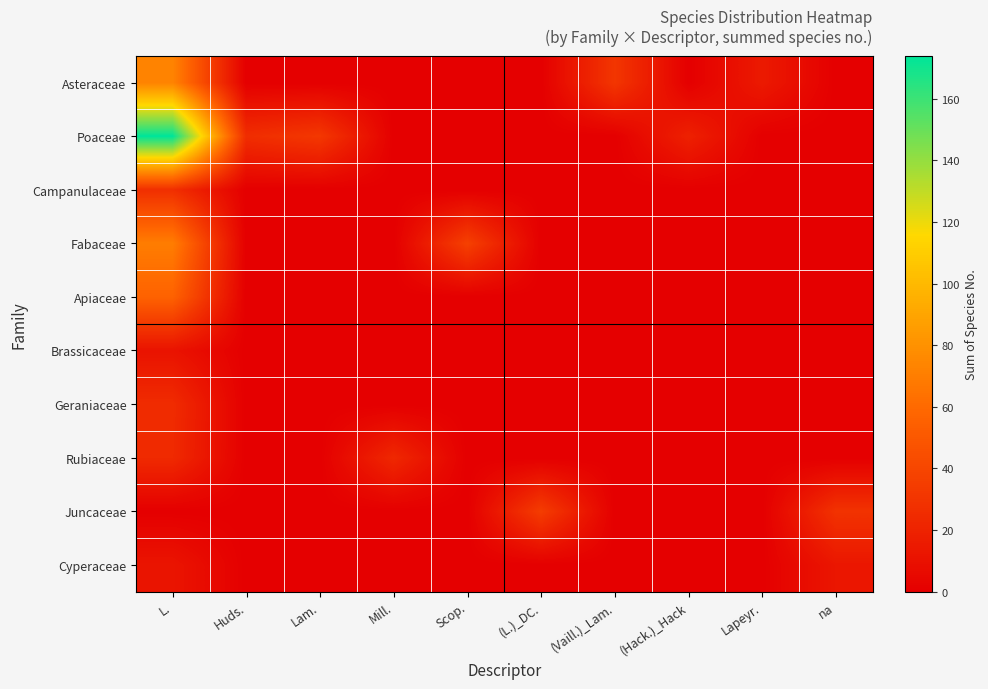

Reading left to right, extract all data points from this chart.

row_0: 73	0	0	0	0	0	31	0	15	0
row_1: 174	26	32	0	0	0	0	19	0	0
row_2: 27	0	0	0	0	0	0	0	0	0
row_3: 70	0	0	0	37	0	0	0	0	0
row_4: 56	0	0	0	0	0	0	0	0	0
row_5: 11	0	0	0	0	0	0	0	0	0
row_6: 25	0	0	0	0	0	0	0	0	0
row_7: 24	0	0	23	0	0	0	0	0	0
row_8: 0	0	0	0	0	35	0	0	0	29
row_9: 12	0	0	0	0	0	0	0	0	13